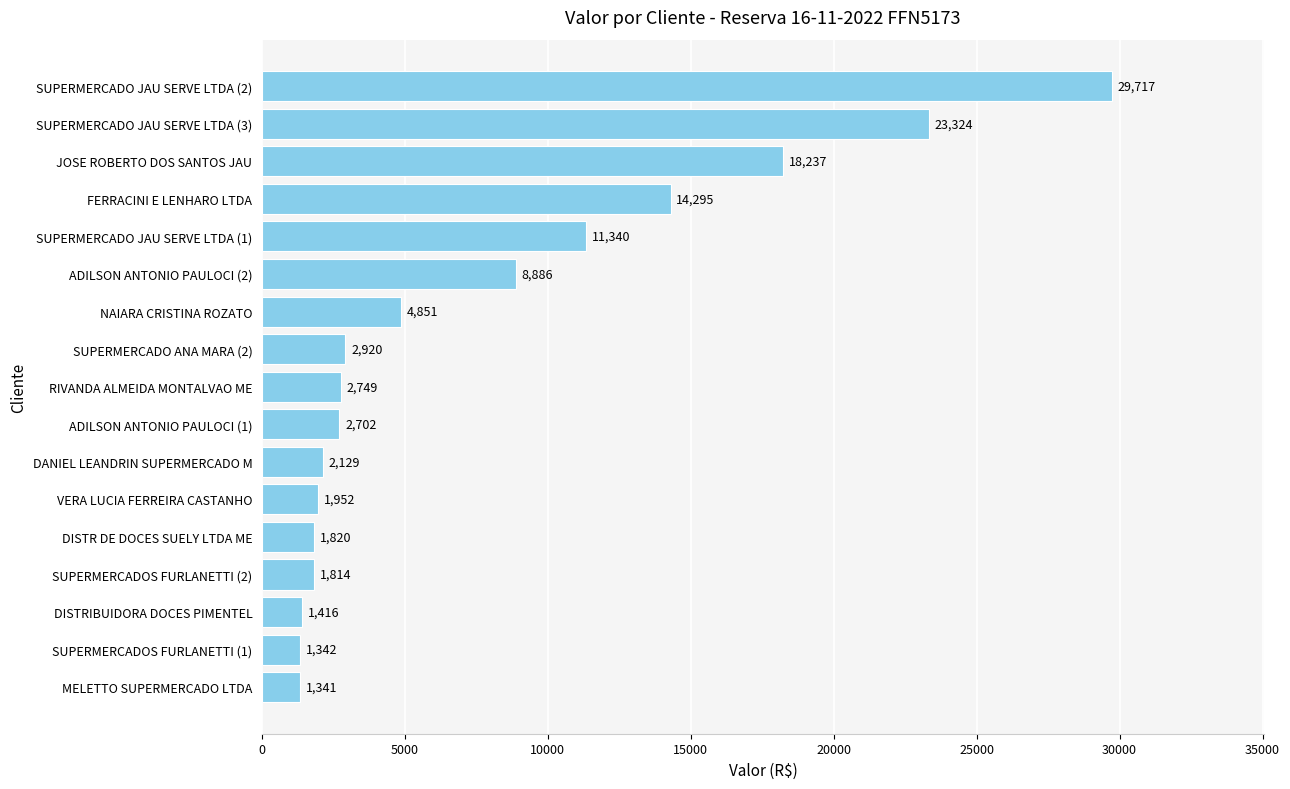

Which has a higher value, ADILSON ANTONIO PAULOCI (2) or JOSE ROBERTO DOS SANTOS JAU?

JOSE ROBERTO DOS SANTOS JAU